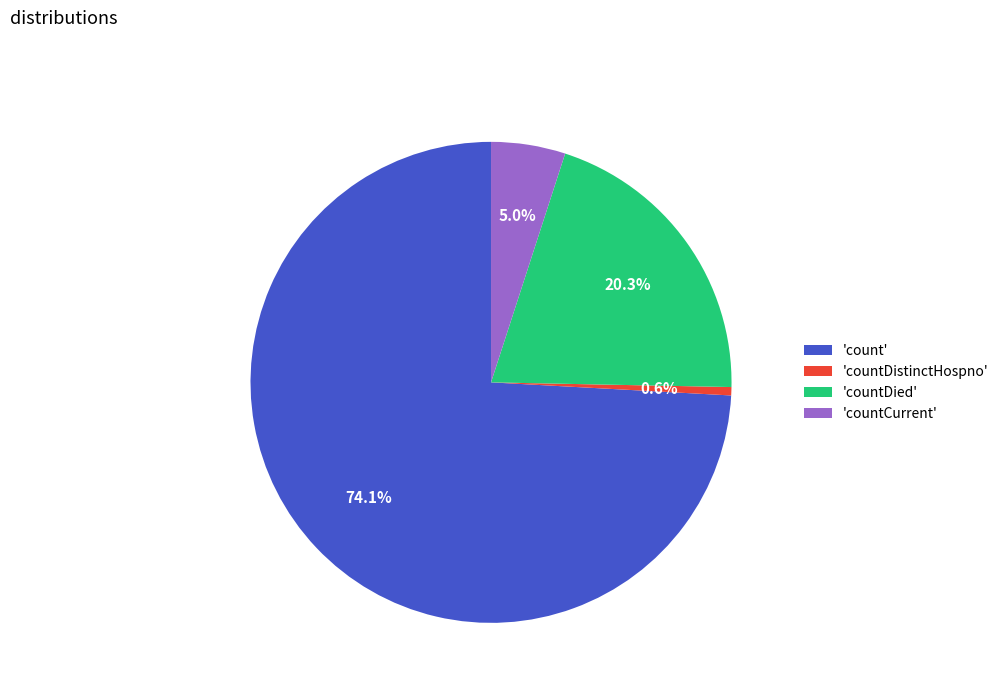

Rank the categories by value from lowest to highest.

'countDistinctHospno', 'countCurrent', 'countDied', 'count'